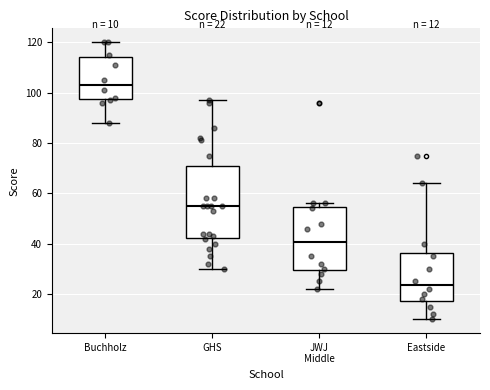

Which box is the tallest, from its lower edge to its upper edge?

GHS